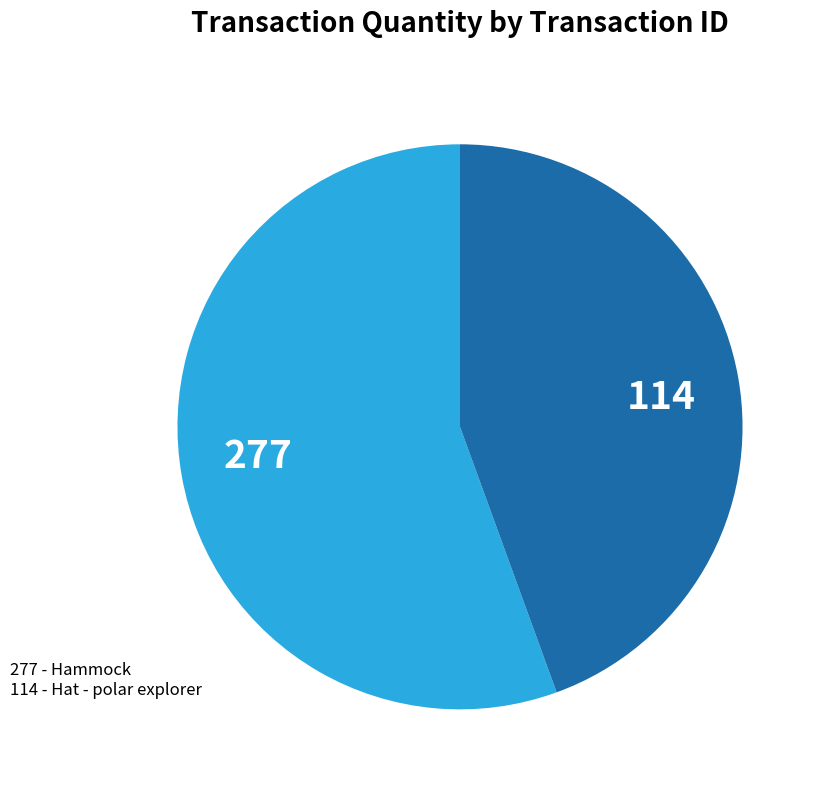

Is it true that 114 is 32% of the pie?

False